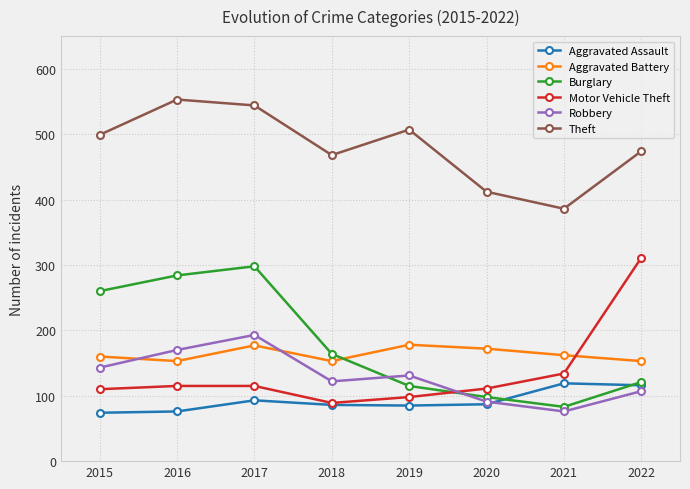

What is the value of the Robbery point at the 6th from the left?

91